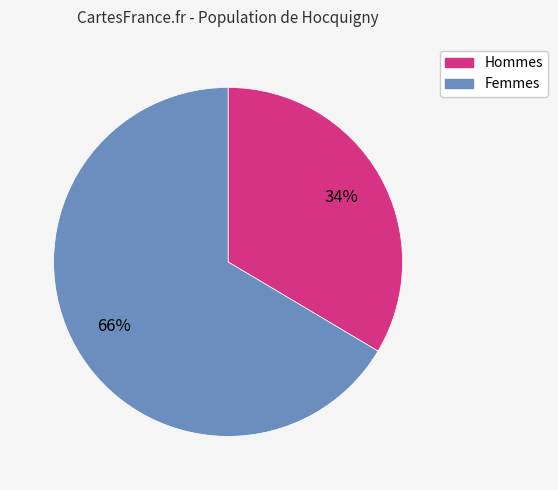

Do Hommes and Femmes together represent more than half of the pie?

Yes